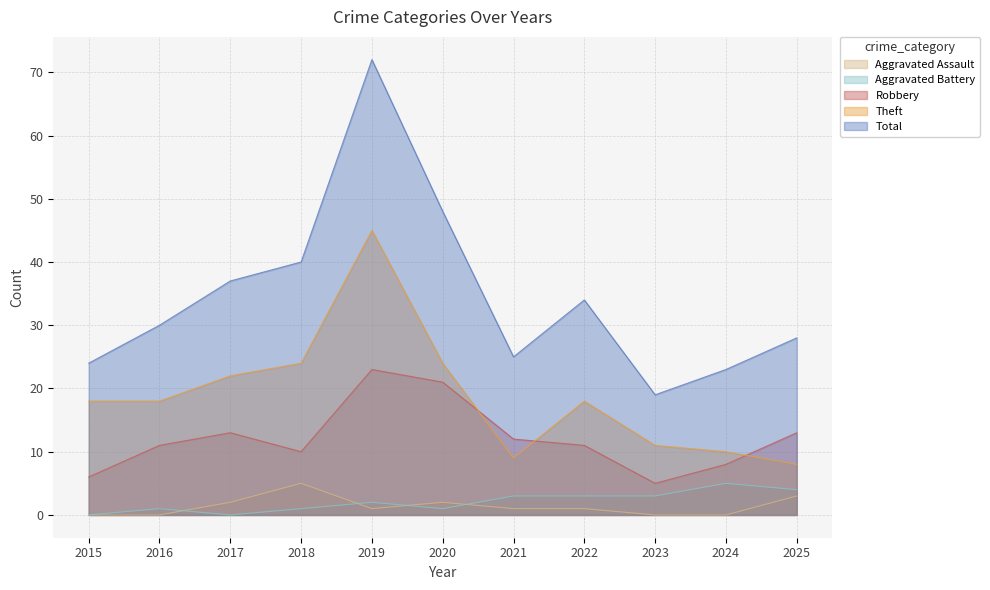

The value of Theft at 2025 is 8. True or false?

True